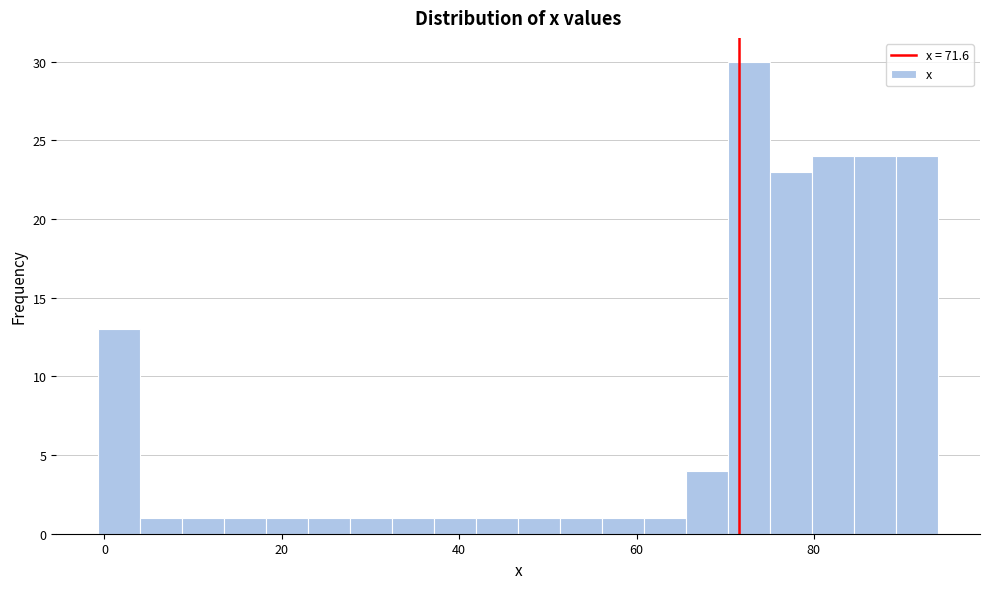

Around what value on the x-axis is the tallest bar? Give the approximate position of its centre, as read against the axis.

72